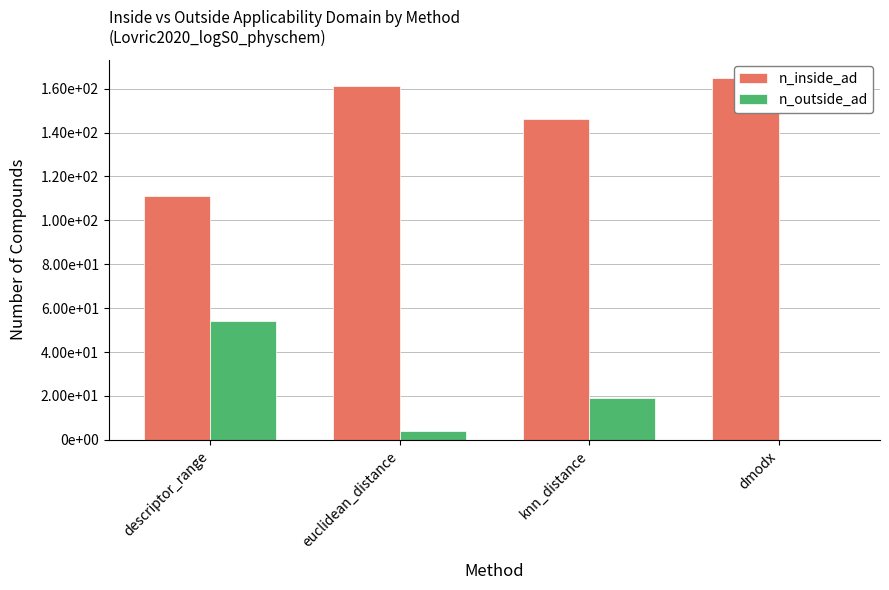

How many data points does each series have?

4